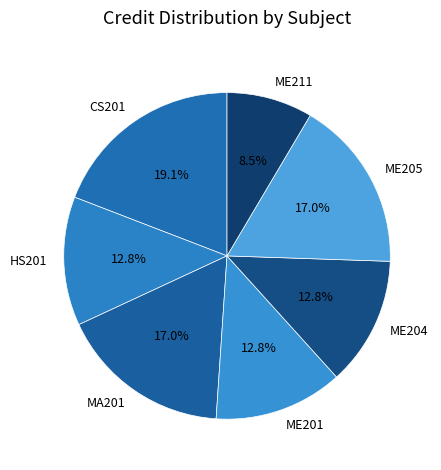

What percentage is the MA201 slice, to the nearest percent?

17%